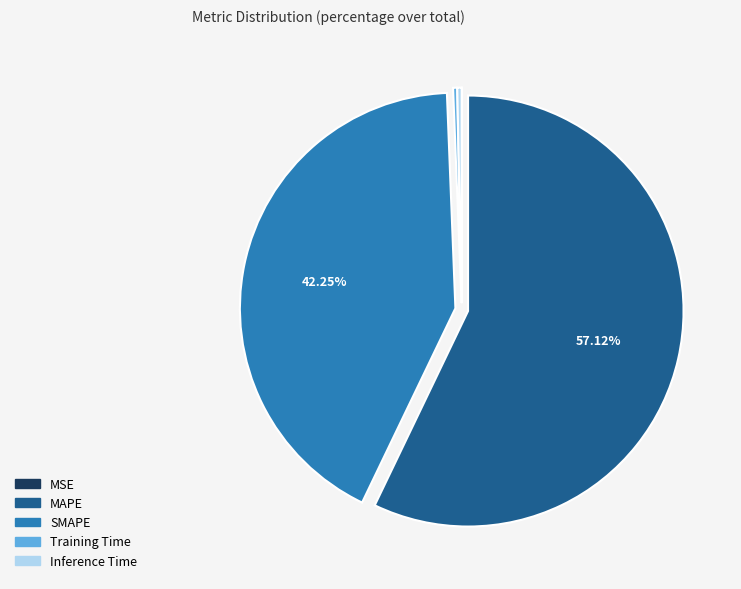

The MAPE slice represents 46% of the pie. True or false?

False